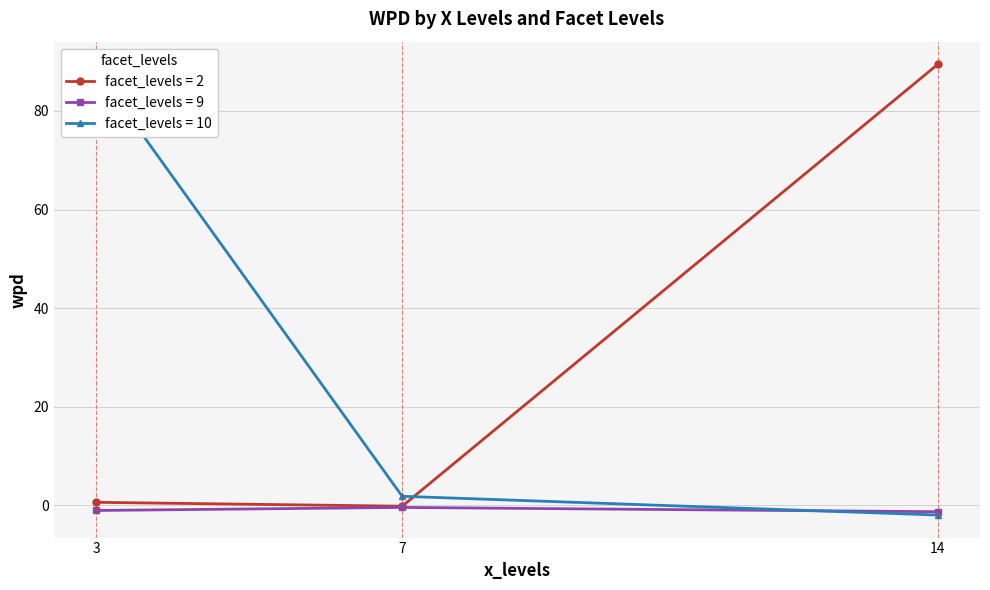

How many categories are shown in the chart?

3